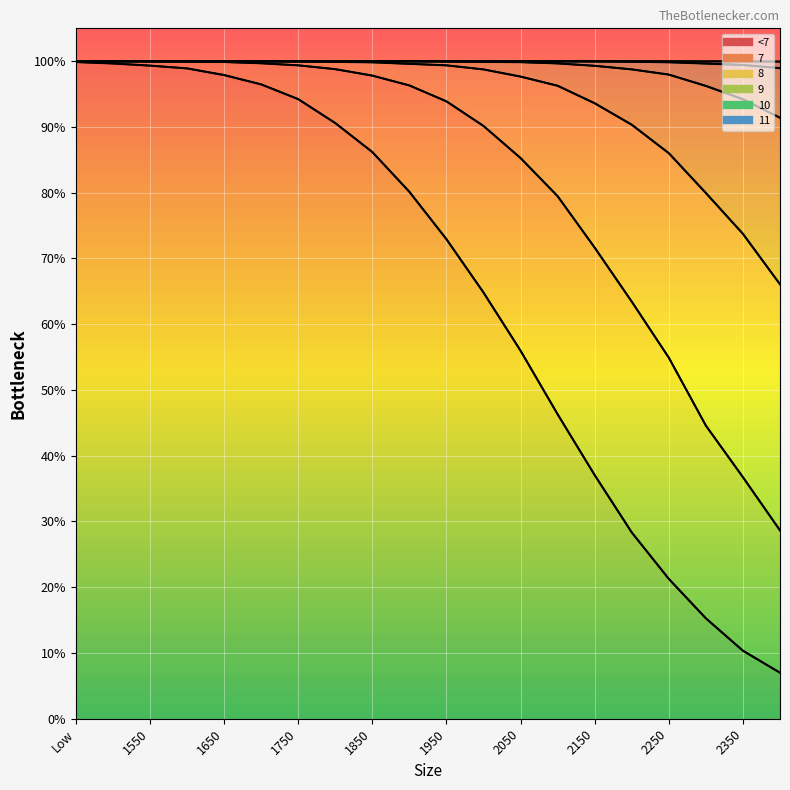

Where does the data first go above 80?

Low